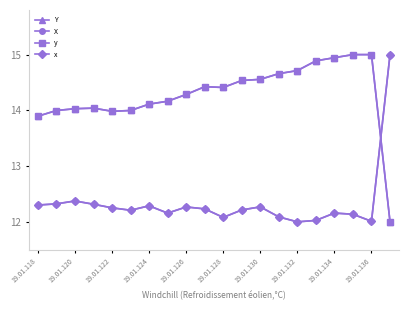

Is this an area chart (filled region under the line)?

No